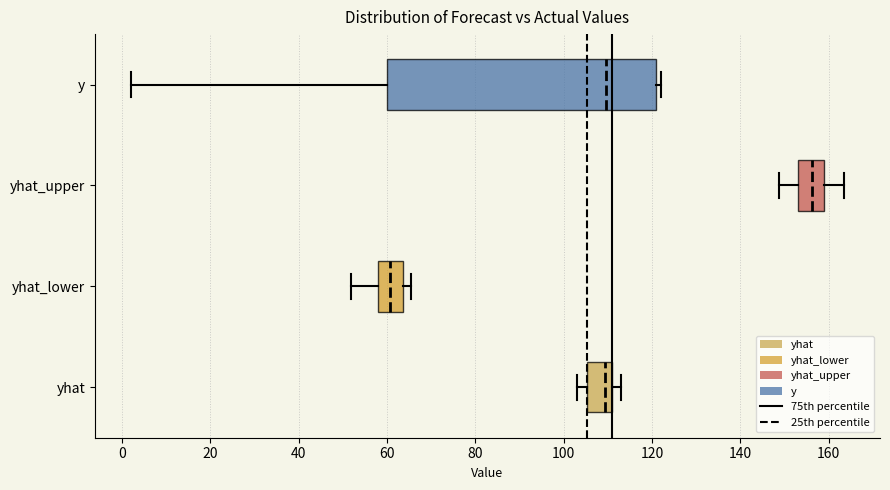

Reading bottom to top, transcribe this box plot: for each box, give where its median line is, the range the box spans, and where its two whiskers end, as read against the x-axis. The values are not printed on the chart, so give them approximately, as read against the axis.

yhat: median 110 (just left of the box's right edge), box 106 to 110, whiskers 104 to 112
yhat_lower: median 60, box 58 to 64, whiskers 52 to 66
yhat_upper: median 156, box 154 to 158, whiskers 148 to 164
y: median 110, box 60 to 122, whiskers 2 to 122 (just right of the box's right edge)